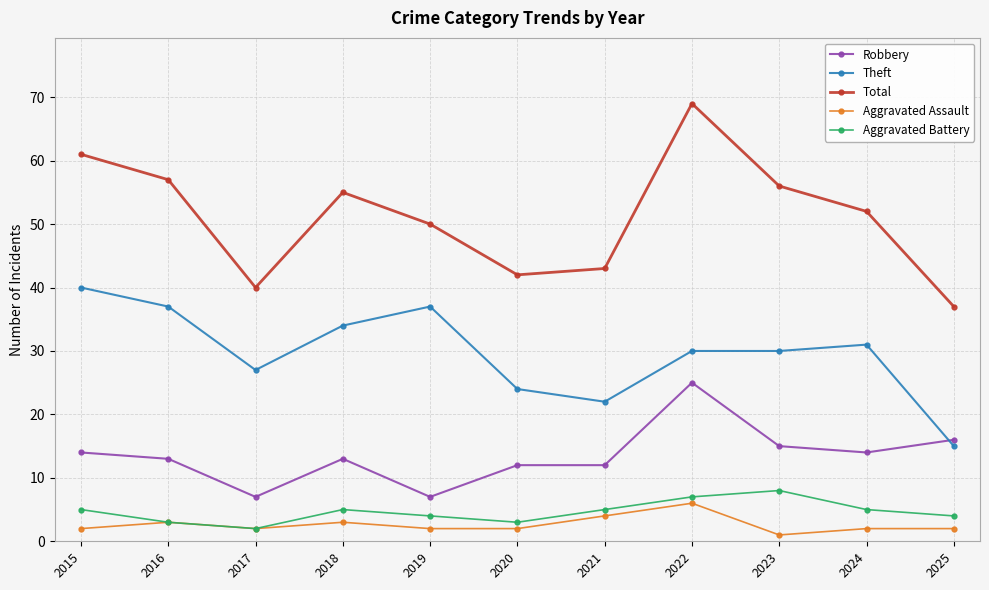

What are all the series names shown in the legend?

Robbery, Theft, Total, Aggravated Assault, Aggravated Battery